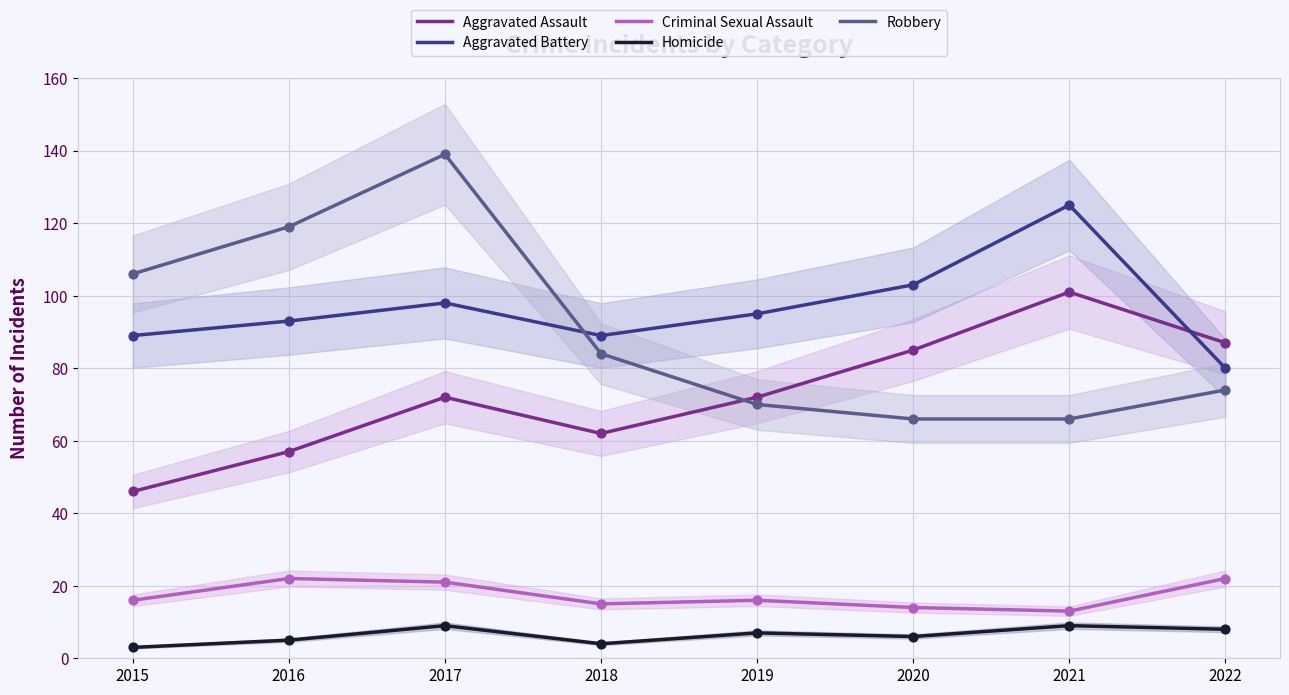

At how many categories does at least one series exceed 113?

3